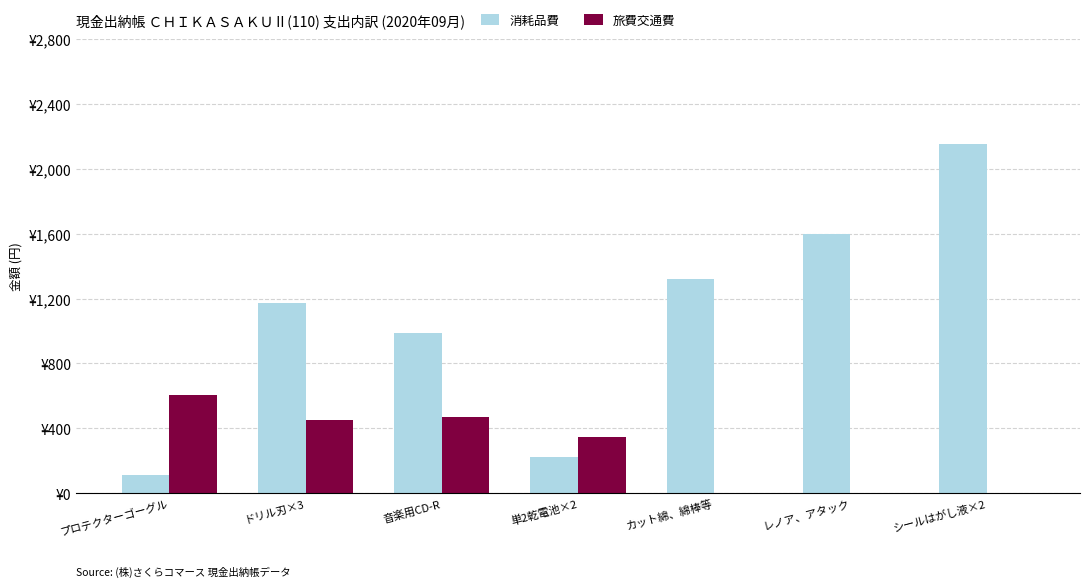

Does the chart contain stacked bars?

No